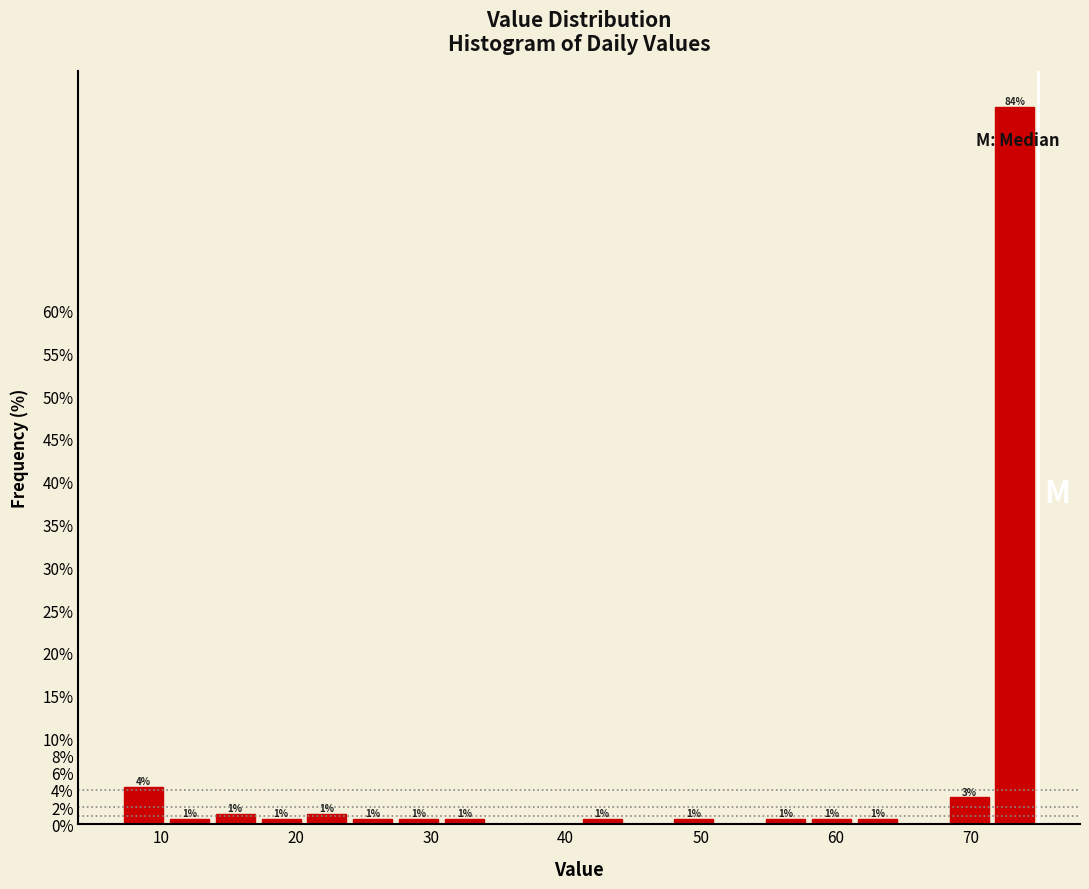

Read against the x-axis, roughly where is the centre of the tallest bar?

73